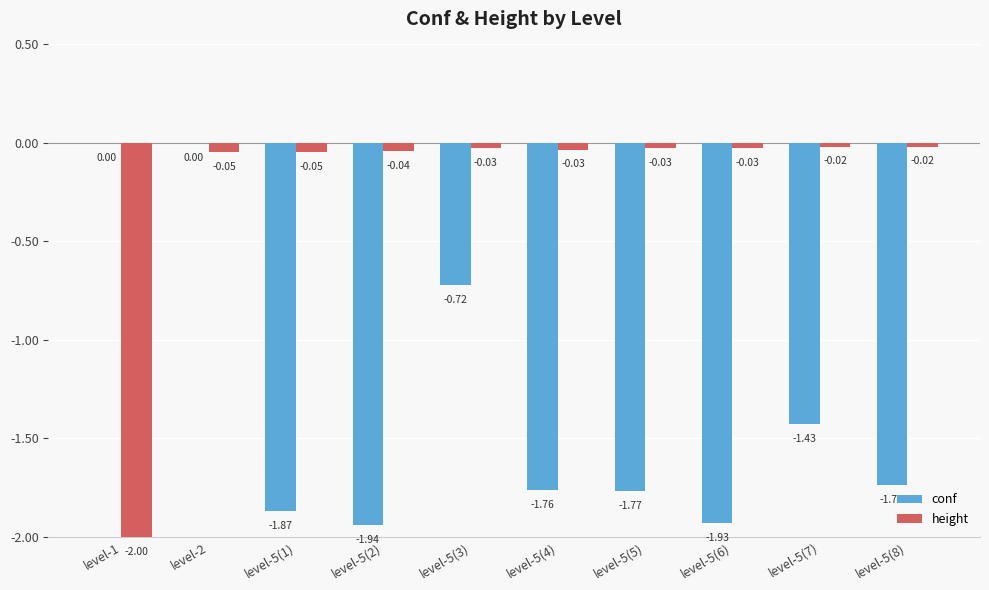

Which series changed the most between level-5(1) and level-5(3)?

conf